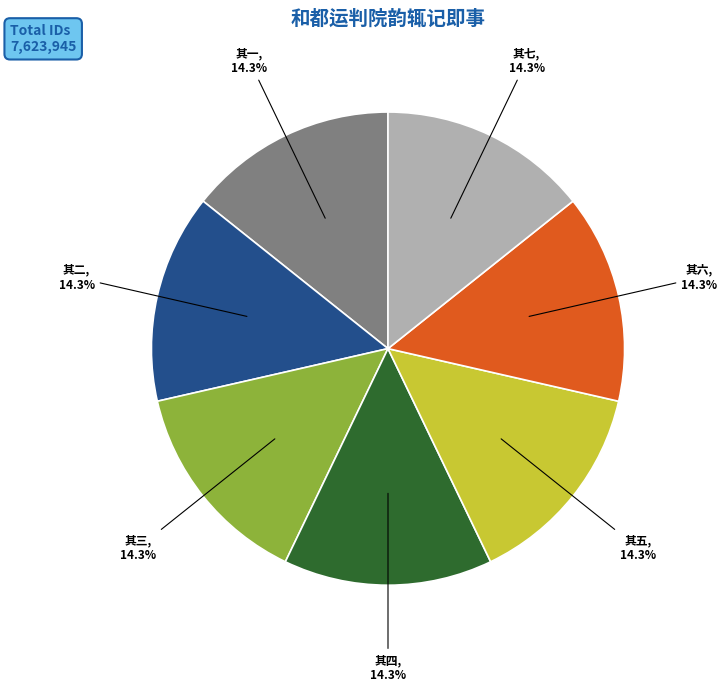

Is there a majority slice in this chart?

No